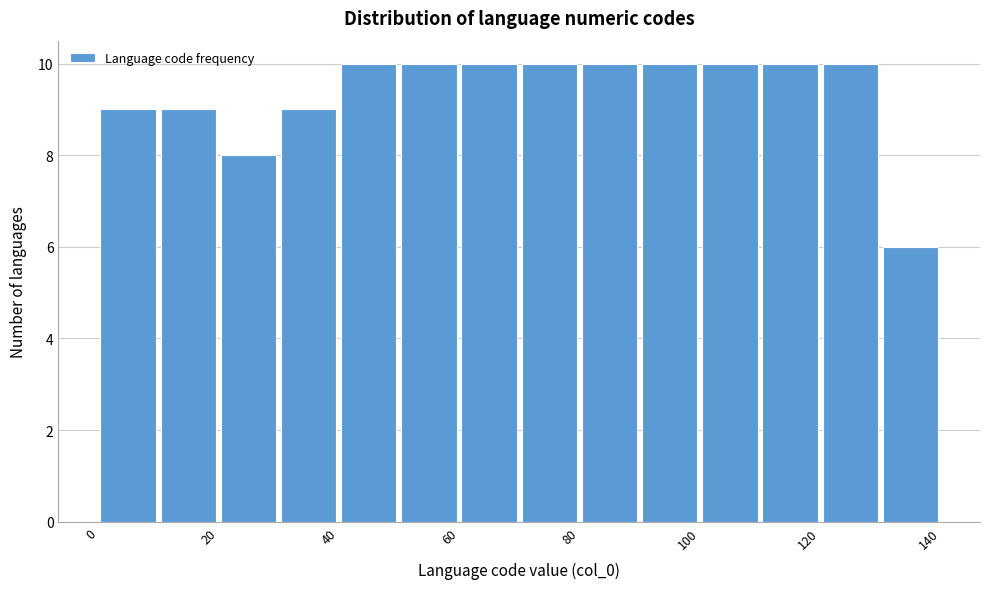

Reading left to right, transcribe this chart: for each bar, give the range it covers on the x-axis and its height. The values are not printed on the chart, so give them approximately, as read against the axis.

0 to 10: 9
10 to 20: 9
20 to 30: 8
30 to 40: 9
40 to 50: 10
50 to 60: 10
60 to 70: 10
70 to 80: 10
80 to 90: 10
90 to 100: 10
100 to 110: 10
110 to 120: 10
120 to 130: 10
130 to 140: 6